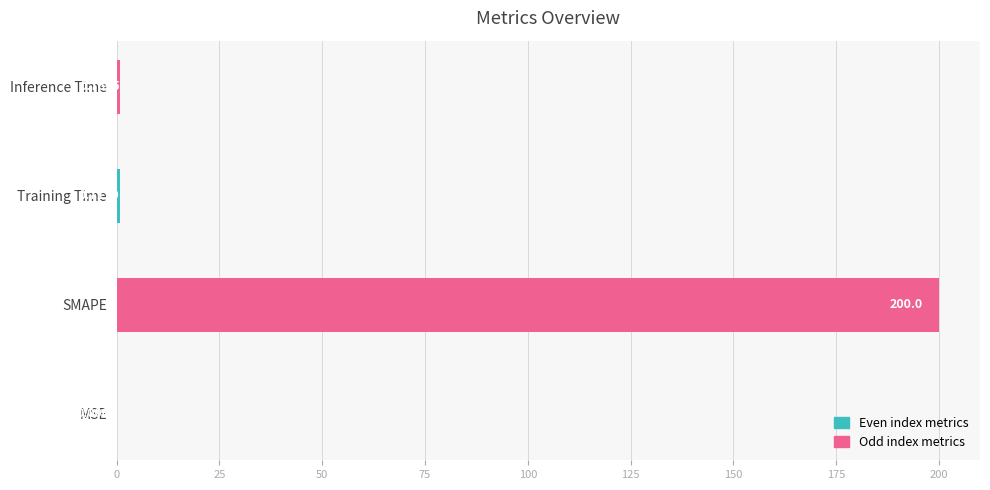

What is the sum of all values?

201.5